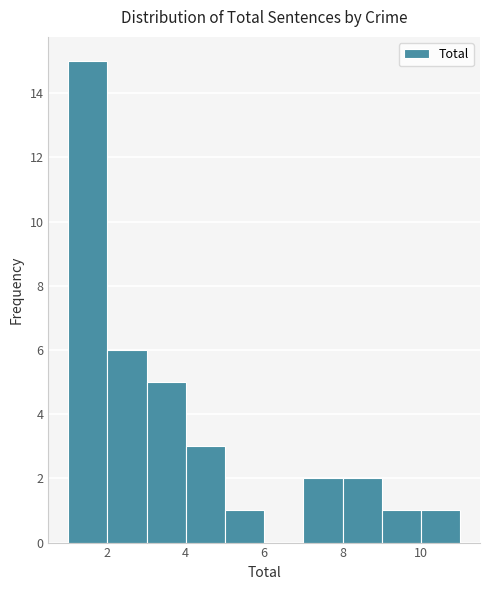

Which range on the x-axis has the tallest bar?

1 to 2